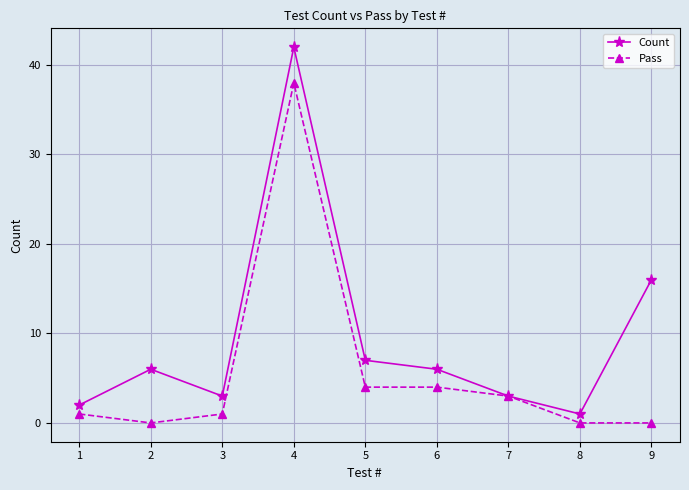

The Pass series shows 18 at 4. True or false?

False